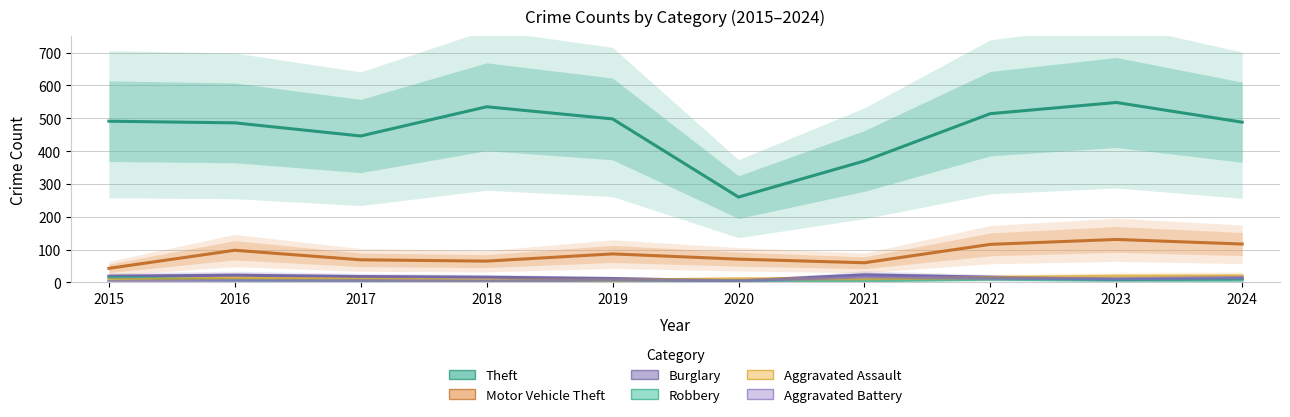

Reading left to right, transcribe all the data shown in this chart.

Theft: 491	486	446	535	498	260	370	514	548	488
Motor Vehicle Theft: 43	98	69	65	87	71	60	116	131	117
Burglary: 19	22	18	16	12	5	23	16	9	12
Robbery: 15	8	6	3	6	6	5	10	7	7
Aggravated Assault: 8	13	10	7	7	11	11	15	19	20
Aggravated Battery: 3	5	5	4	8	5	17	13	11	15